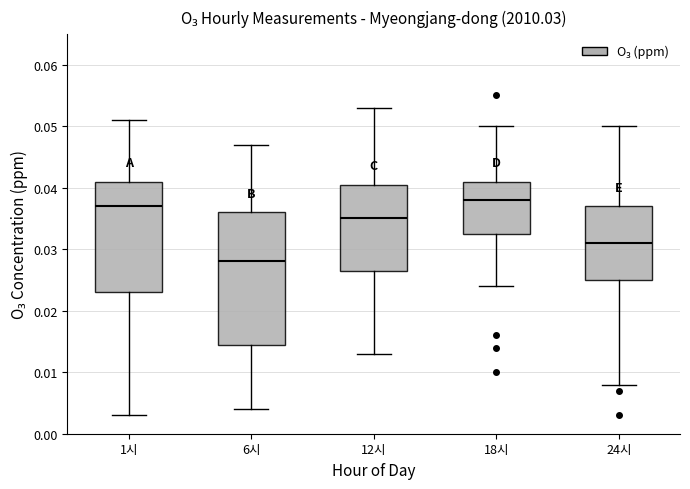

Reading left to right, transcribe this box plot: for each box, give where its median line is, the range the box spans, and where its two whiskers end, as read against the y-axis. The values are not printed on the chart, so give them approximately, as read against the axis.

1시: median 0.037, box 0.023 to 0.041, whiskers 0.003 to 0.051
6시: median 0.028, box 0.015 to 0.036, whiskers 0.004 to 0.047
12시: median 0.035, box 0.027 to 0.041, whiskers 0.013 to 0.053
18시: median 0.038, box 0.033 to 0.041, whiskers 0.024 to 0.050
24시: median 0.031, box 0.025 to 0.037, whiskers 0.008 to 0.050